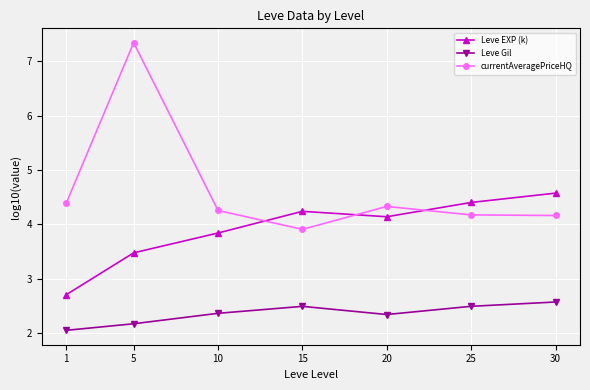

True or false: currentAveragePriceHQ has a value of 7.3 at 5.

True